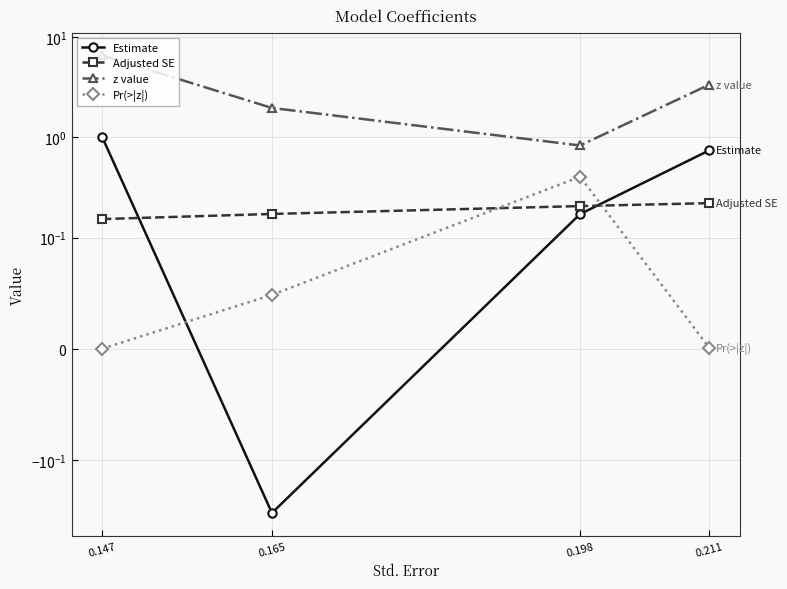

Reading left to right, what are all the values shown in this chart?

Estimate: 0.147=1.0	0.165=-0.3	0.198=0.2	0.211=0.7
Adjusted SE: 0.147=0.2	0.165=0.2	0.198=0.2	0.211=0.2
z value: 0.147=6.6	0.165=2.0	0.198=0.8	0.211=3.4
Pr(>|z|): 0.147=0.0	0.165=0.0	0.198=0.4	0.211=0.0